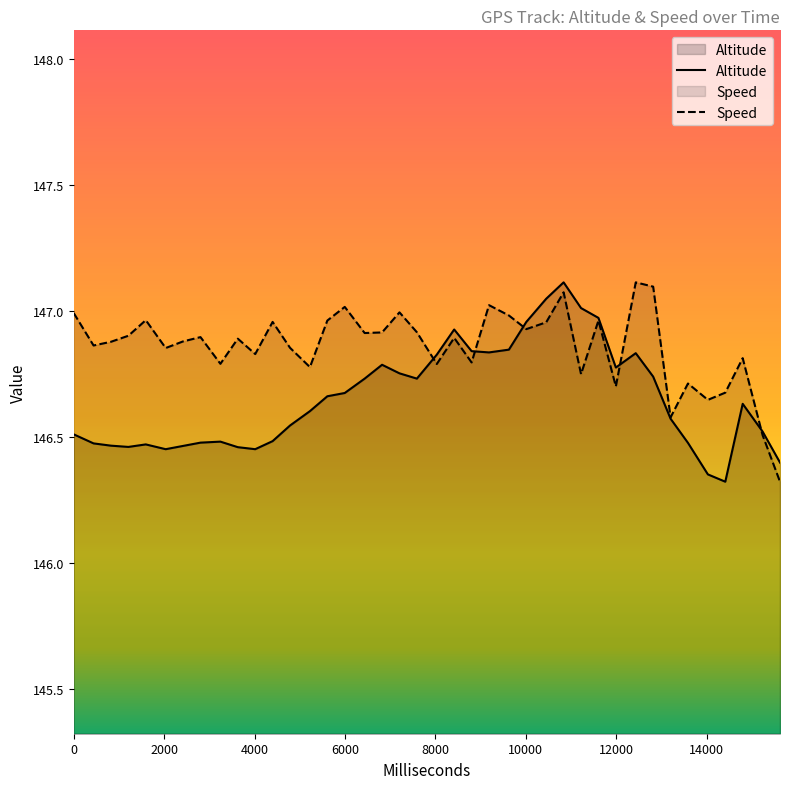

True or false: Speed and Altitude intersect in this chart.

True